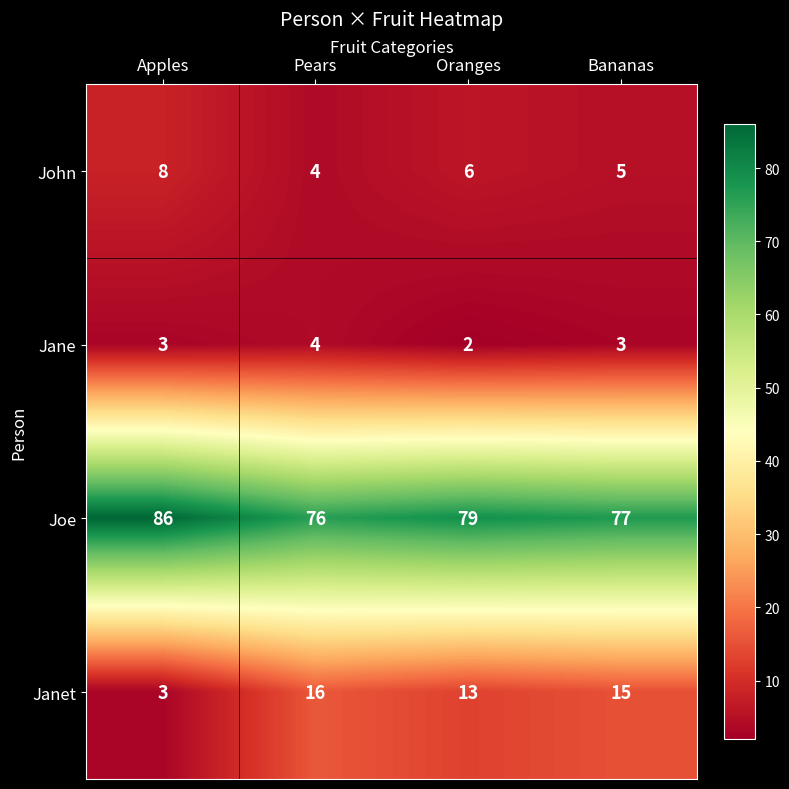

What is the difference between the maximum and minimum values in the Janet series?

13